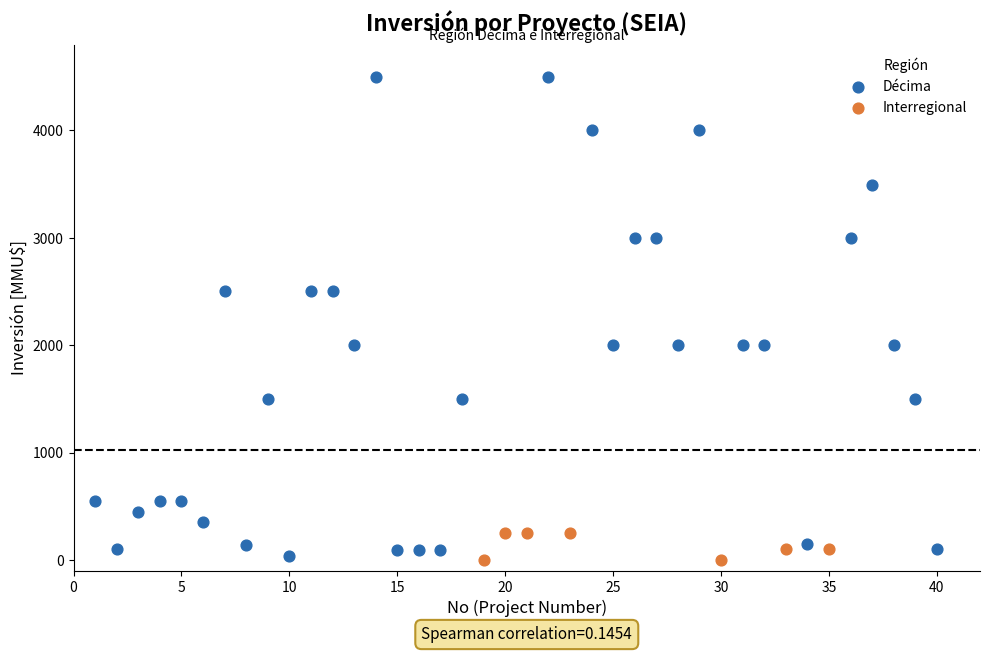

Which series reaches the maximum Y coordinate?

Décima